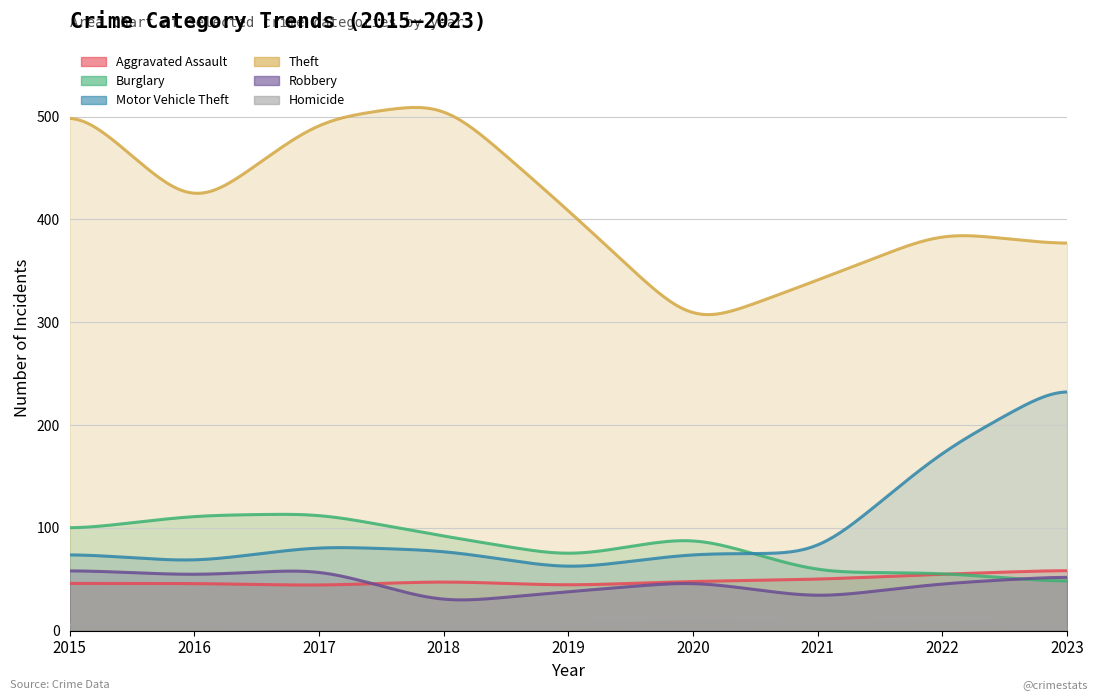

Where is Motor Vehicle Theft nearest to the value 151?

2022